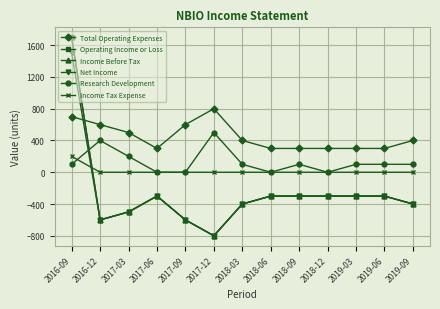

At which label does Research Development first exceed 100?

2016-12